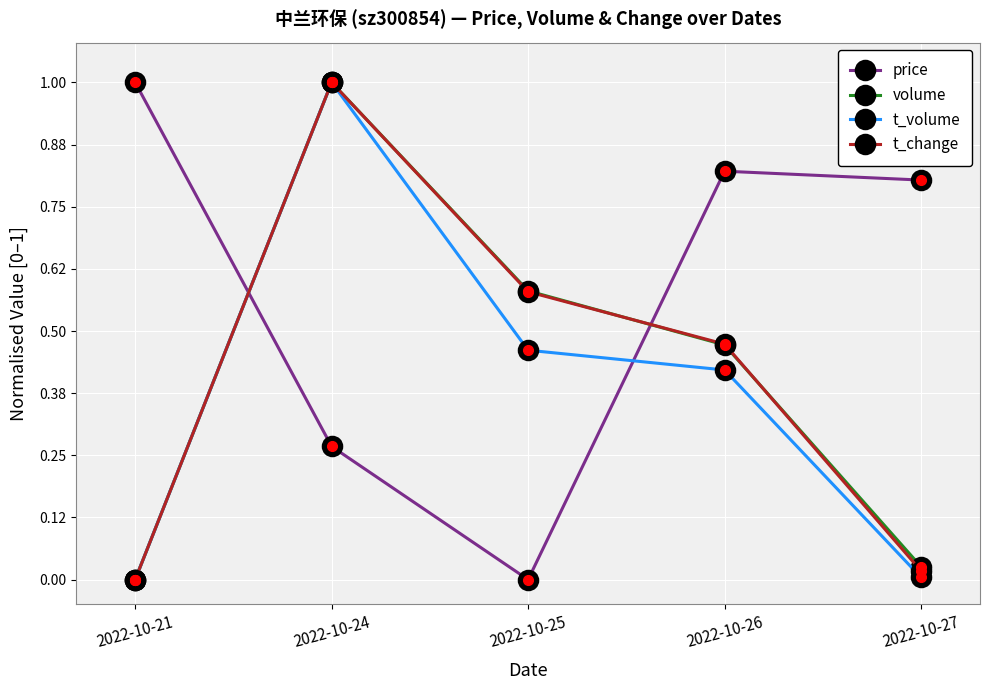

How many lines are shown in the chart?

4